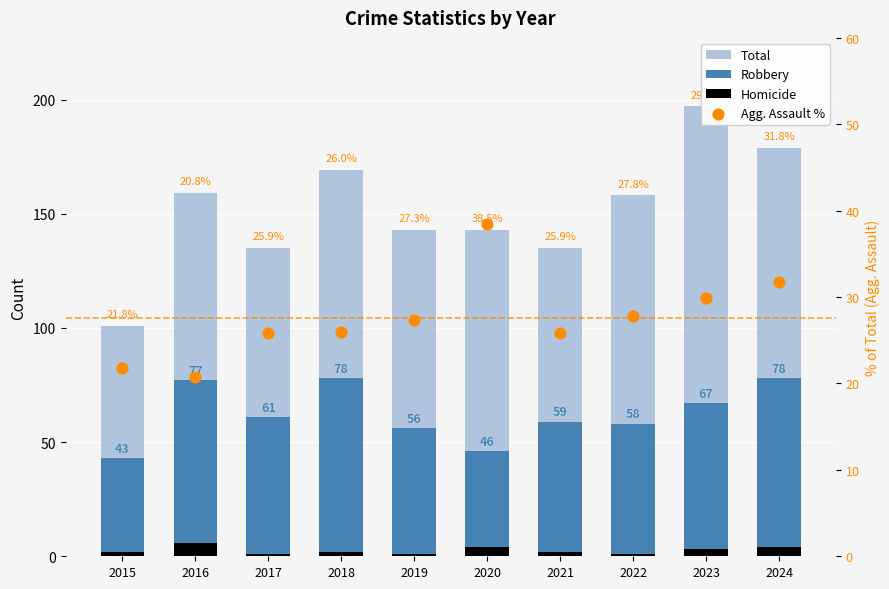

At which category is the sum across all series the highest?

2023